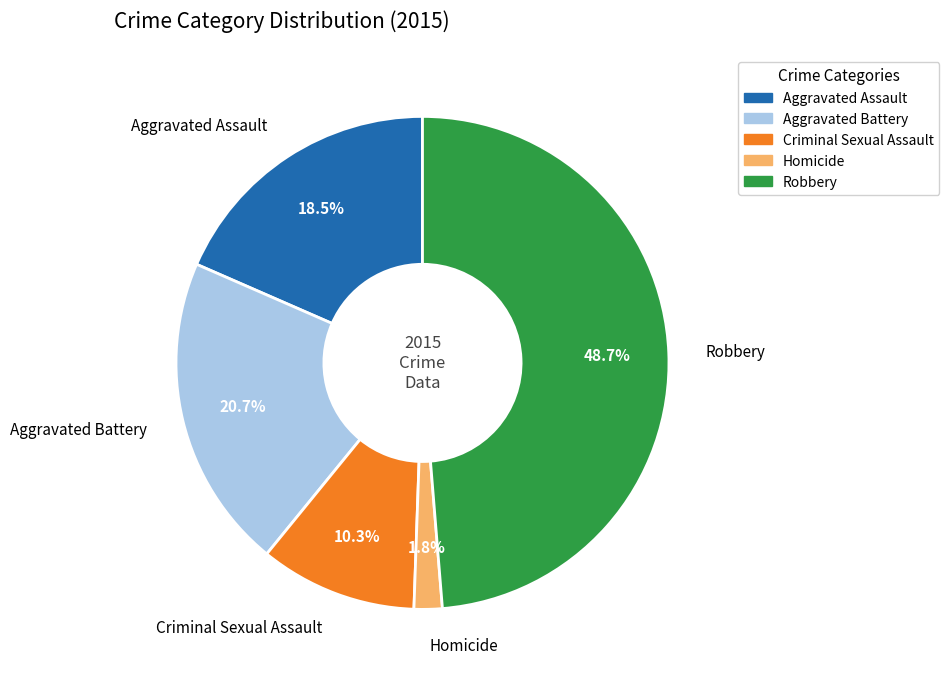

Combined, what portion of the pie is Criminal Sexual Assault and Aggravated Assault?

28.8%